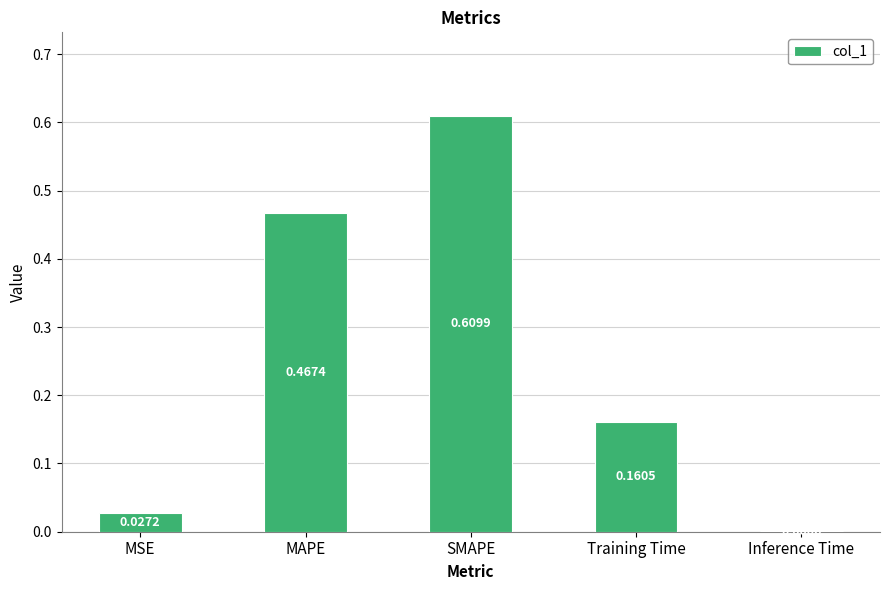

At which label is the value closest to 0?

Inference Time